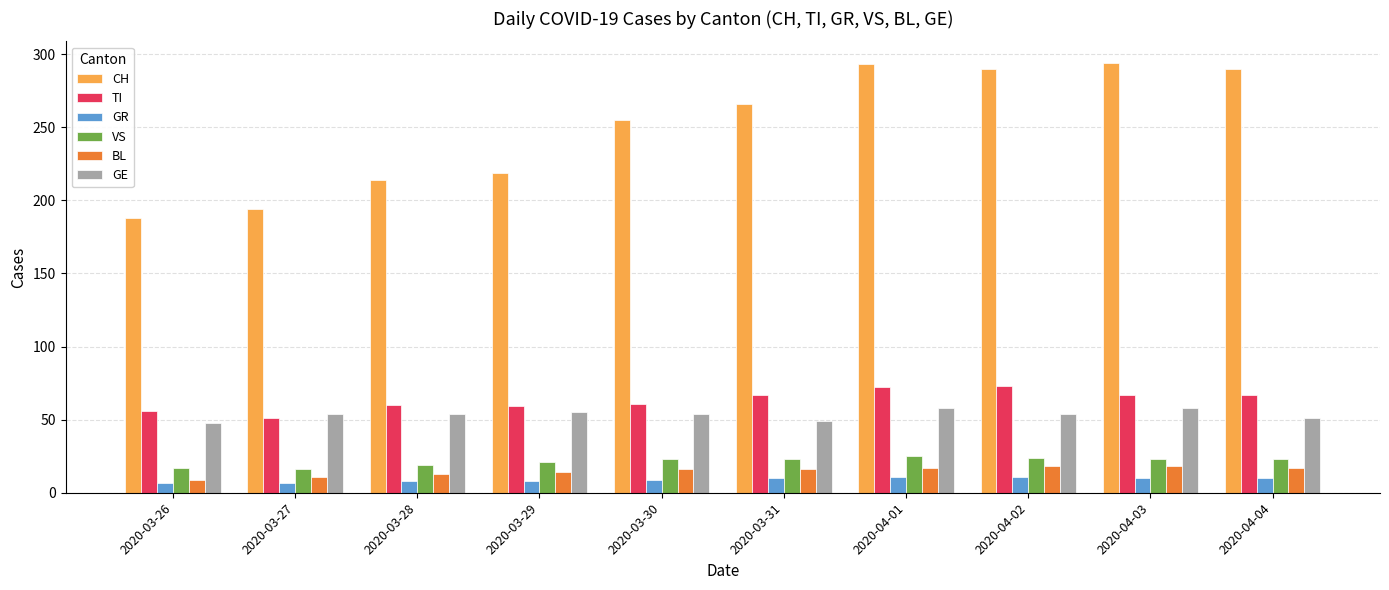

What is the label of the 2nd bar from the right?

2020-04-03